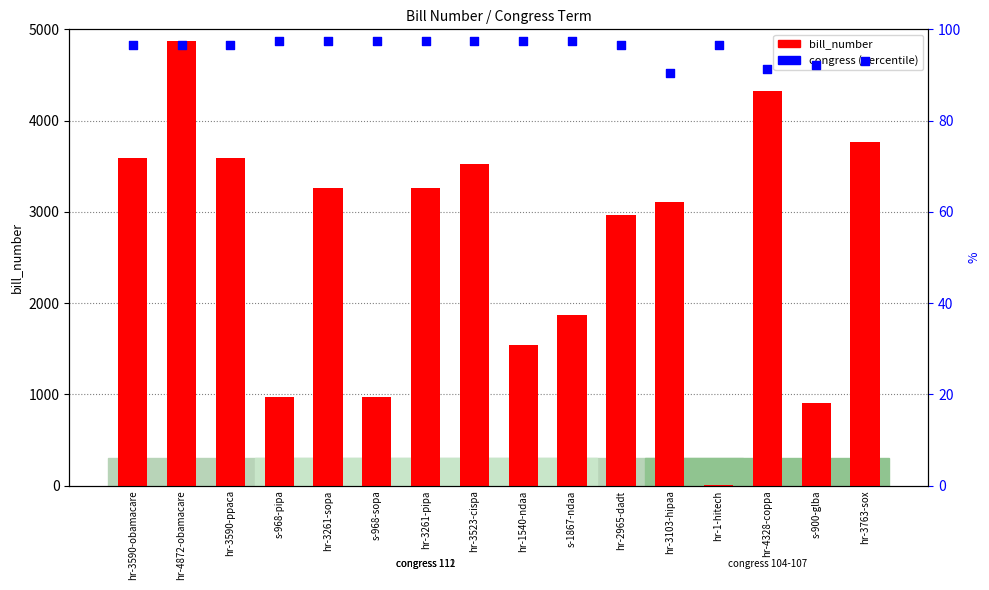

Which series has the largest Y range (max minus min)?

bill_number